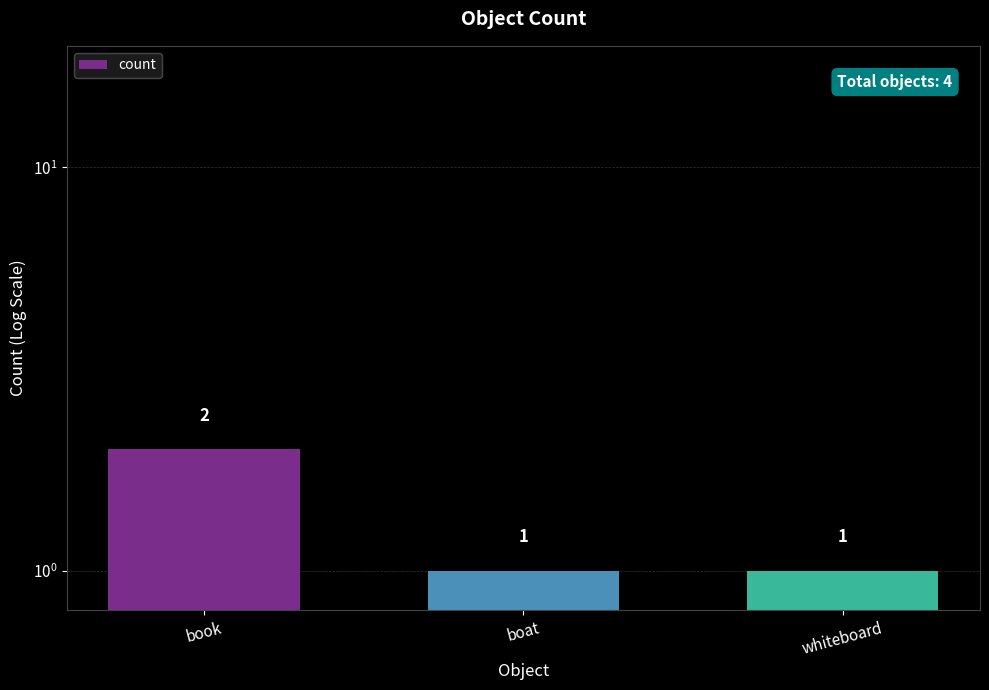

At which label is the value closest to 1?

boat